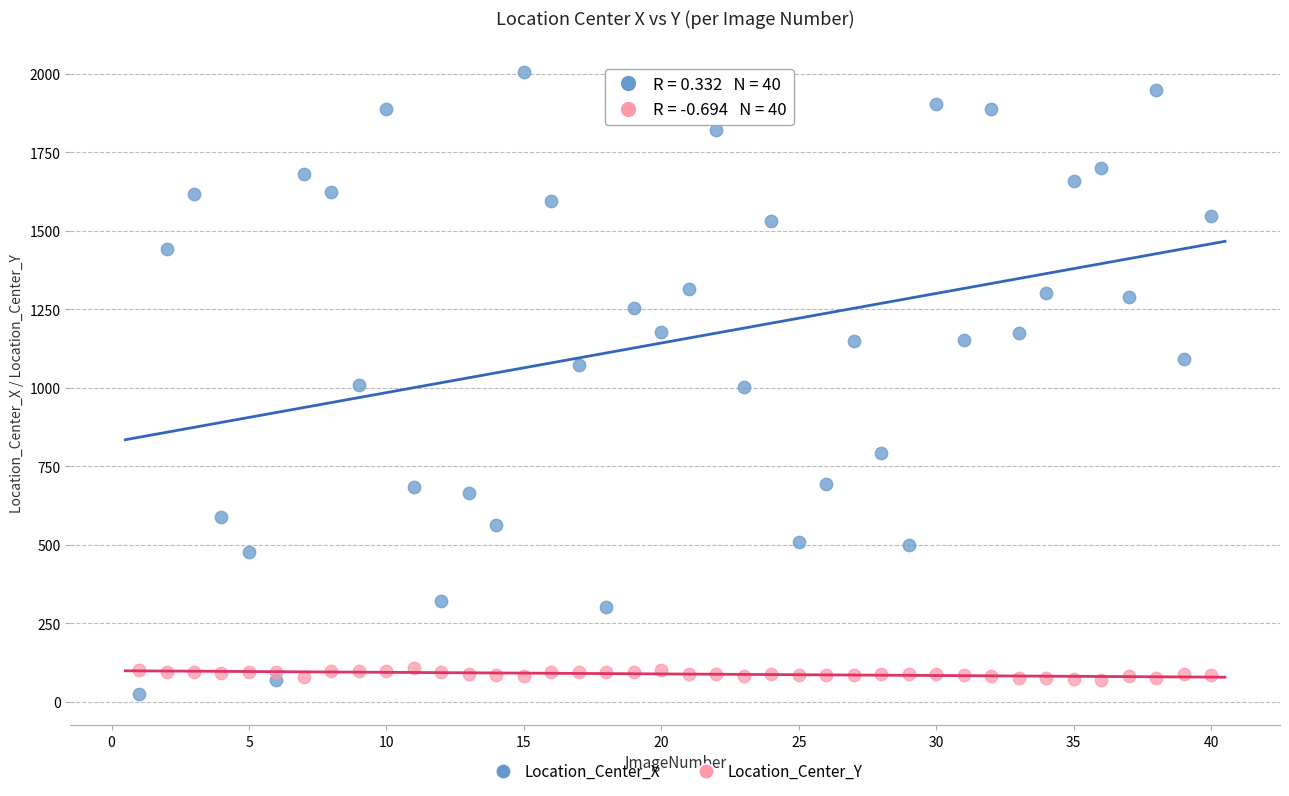

Which series has the largest Y range (max minus min)?

Location_Center_X